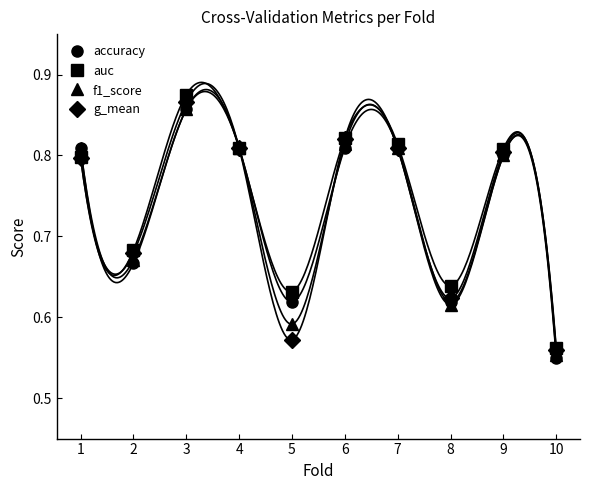

How many interior local peaks does the auc series have?

3